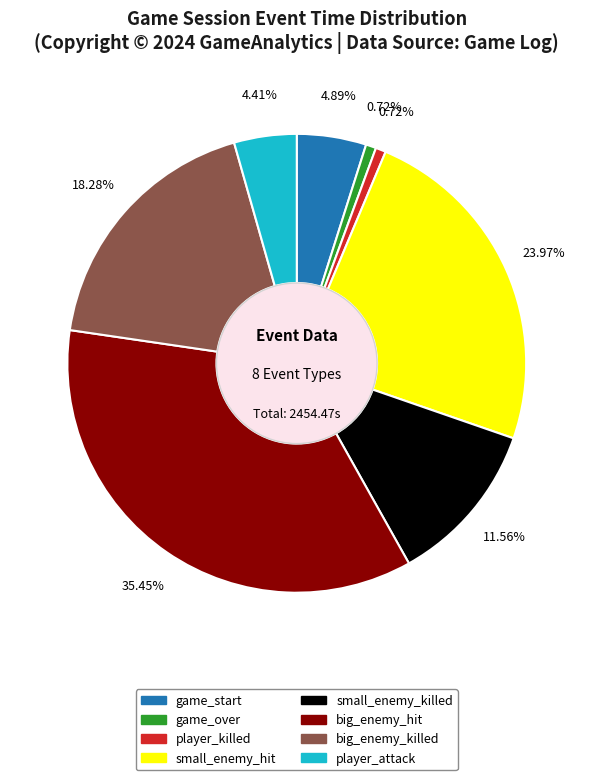

Is there any slice that represents more than half of the pie?

No